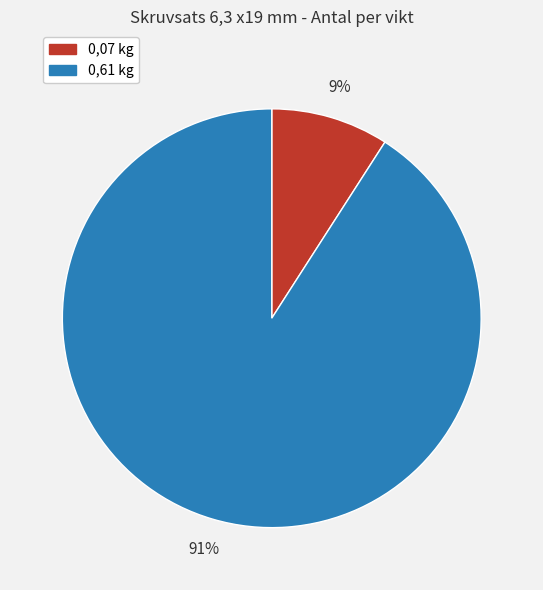

Which has a higher value, 0,07 kg or 0,61 kg?

0,61 kg